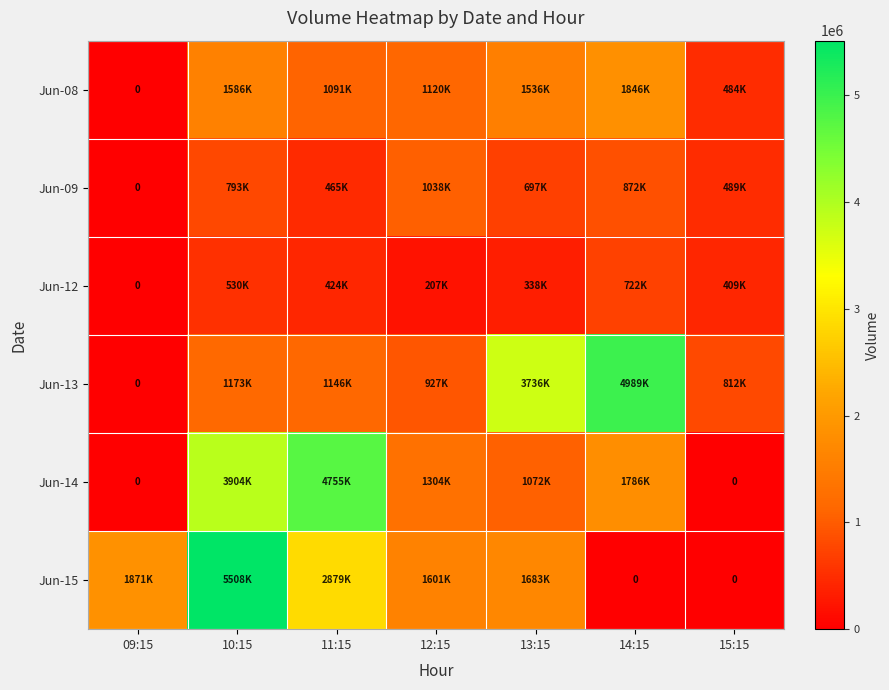

Which has a higher value, 15:15 or 14:15?

14:15